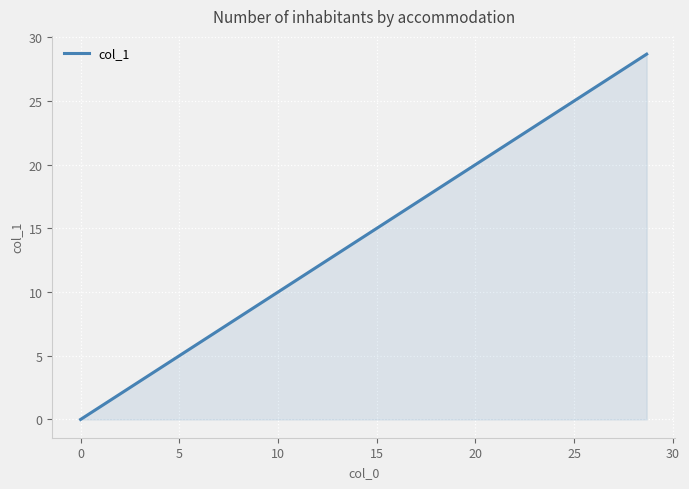

What is the greatest value displayed?

28.7